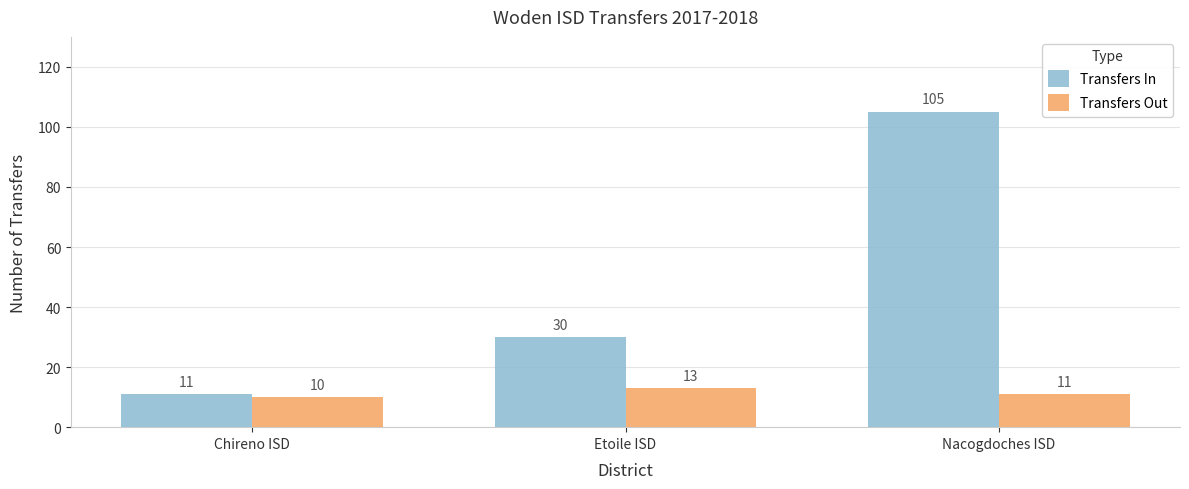

How many bars are there in each group?

2